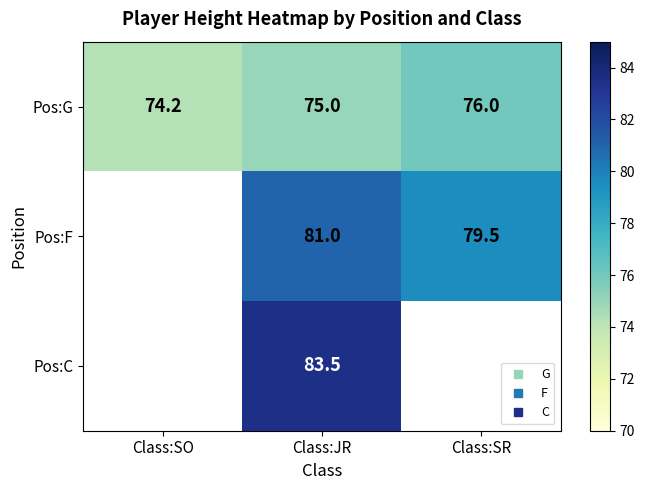

At which category is the sum across all series the highest?

Class:JR